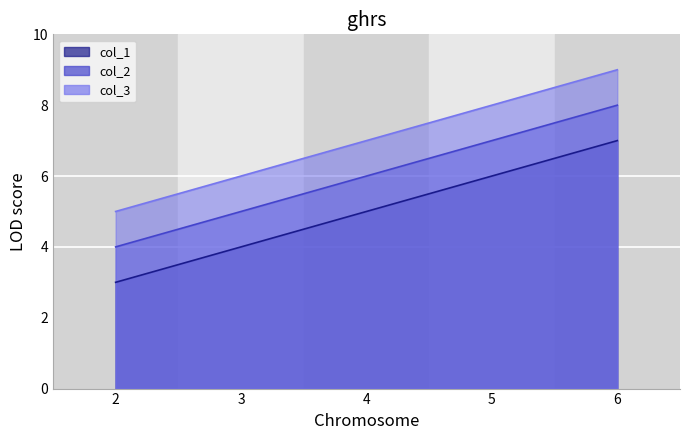

What is the difference between the maximum and minimum values in the col_1 series?

4